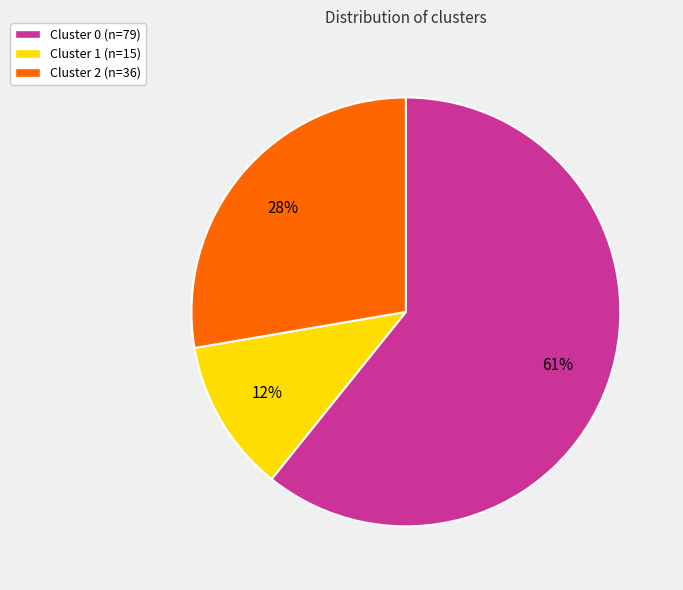

To the nearest percent, what percentage of the pie is Cluster 2?

28%